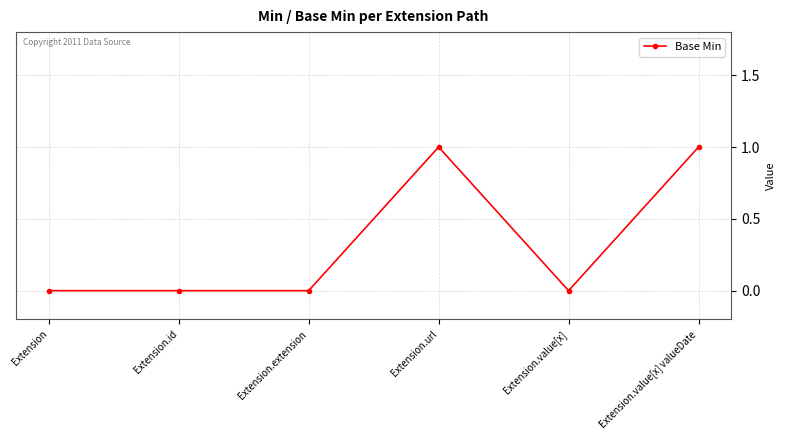

Is it true that the value at Extension.id is 0?

True